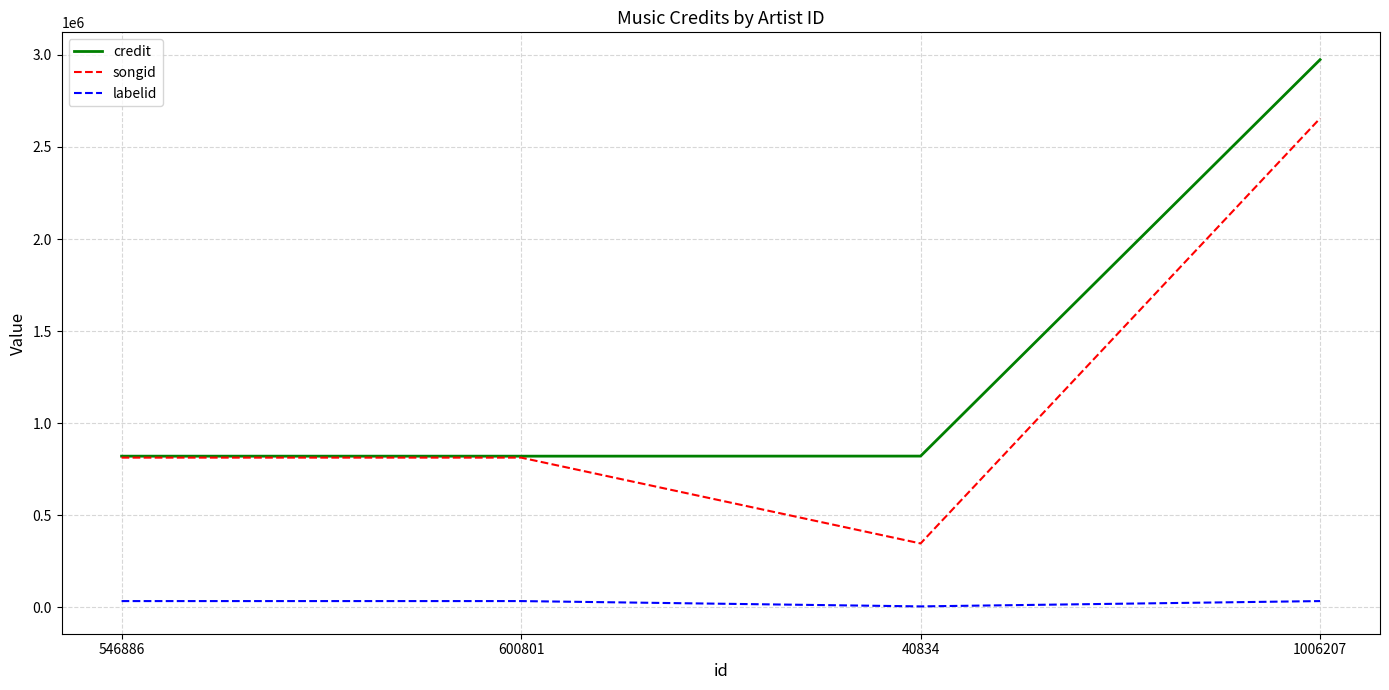

What is the total value across all series at 40834?

1174226